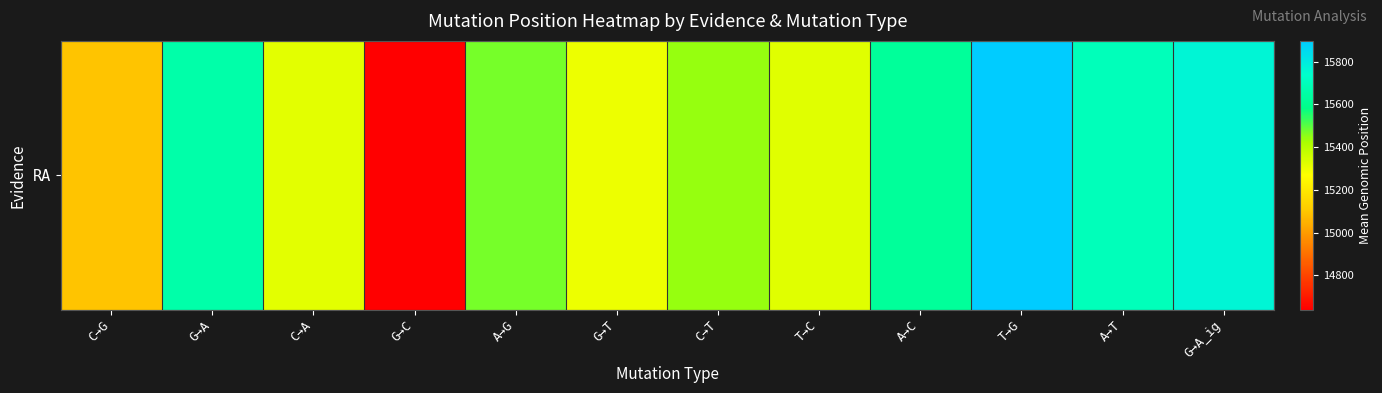

Is it true that the value at T→C is 20626.5?

False